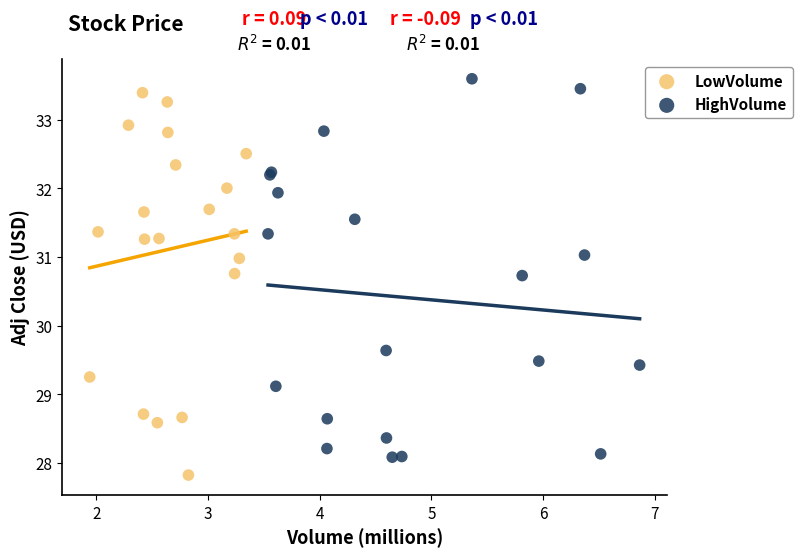

What are all the series names shown in the legend?

LowVolume, HighVolume